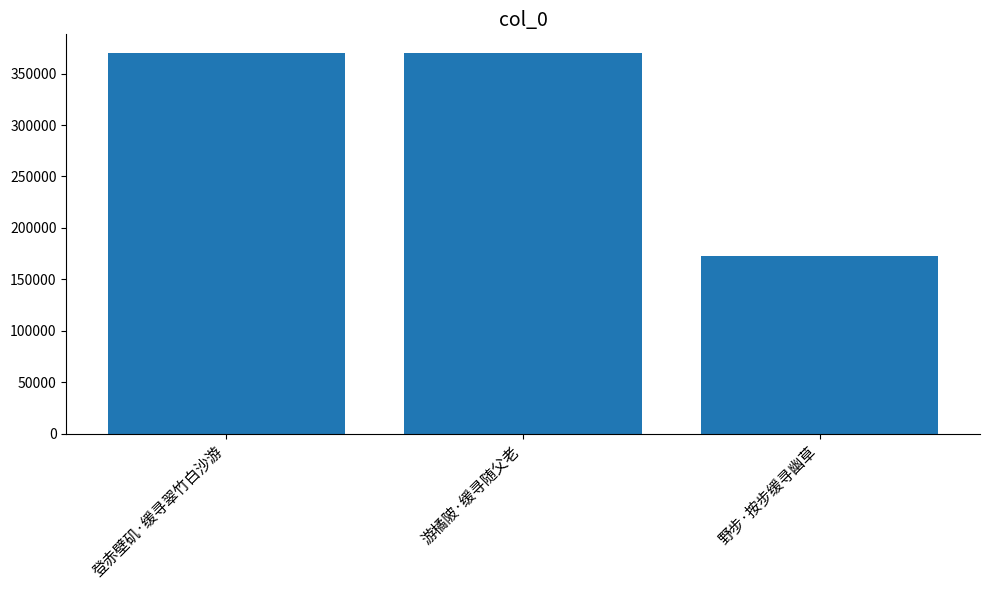

What is the sum of the values at 游橘陂·缓寻随父老 and 野步·按步缓寻幽草?

542549